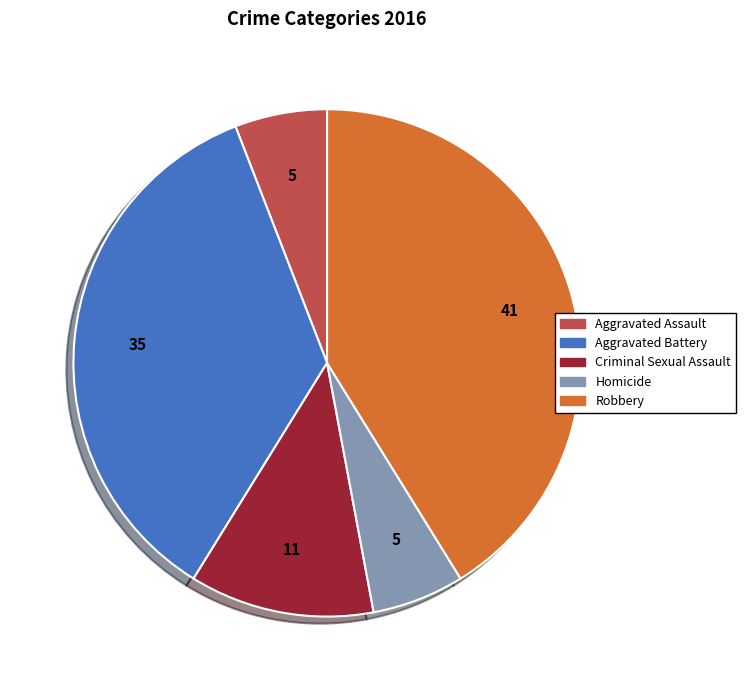

Does any single category account for the majority?

No